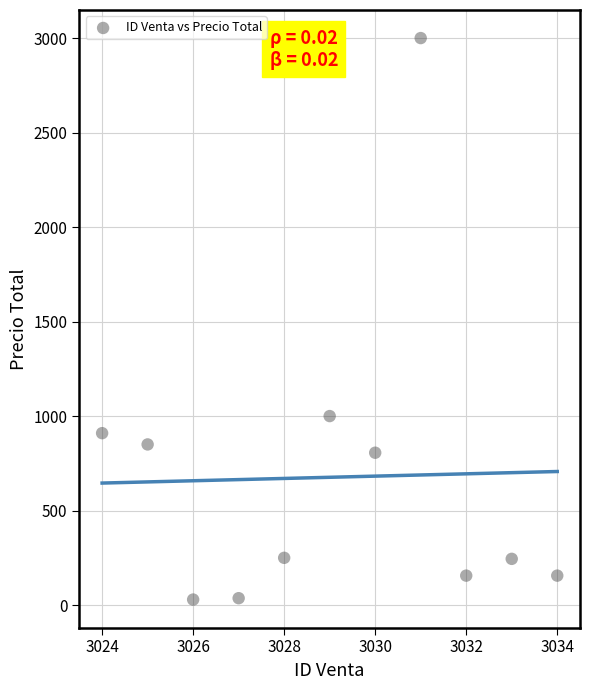

What is the average Y value?

676.2